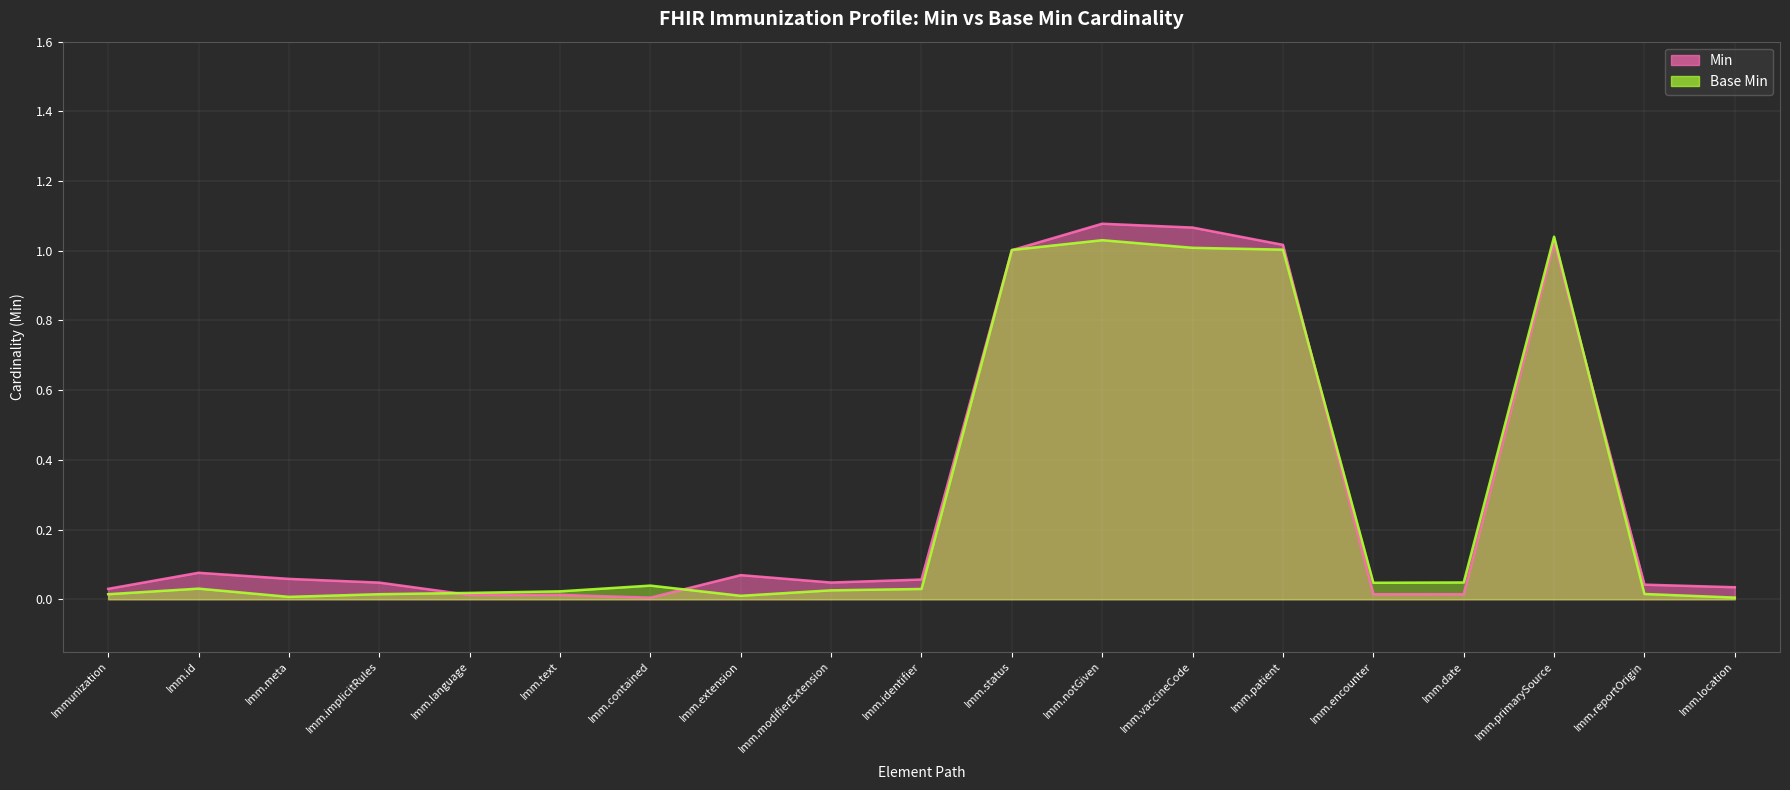

What is the difference between the second highest and minimum values in the Min series?

1.0